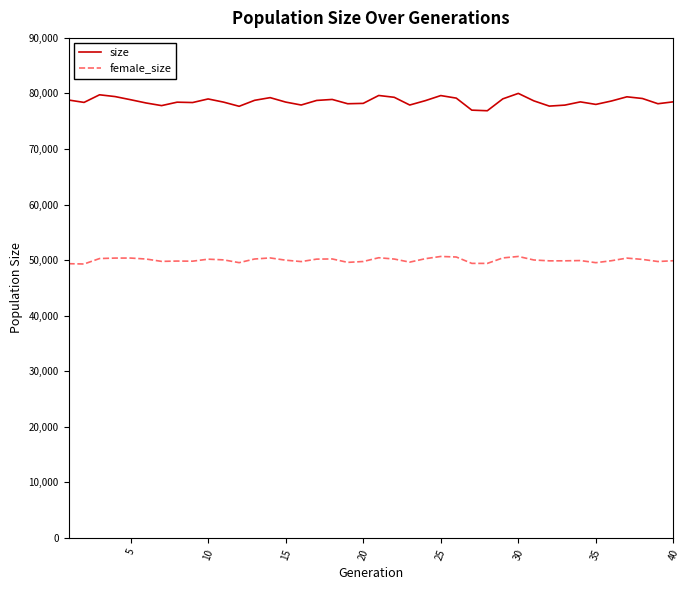

True or false: size and female_size cross at least once.

False